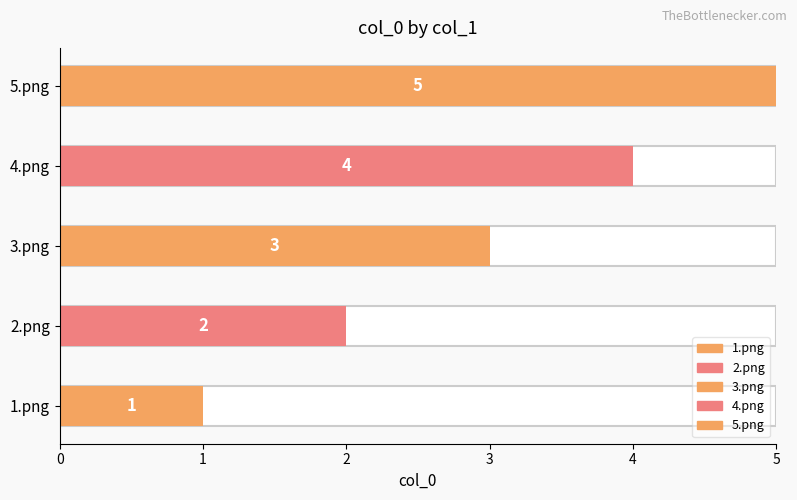

What is the label of the 4th bar from the left?

4.png